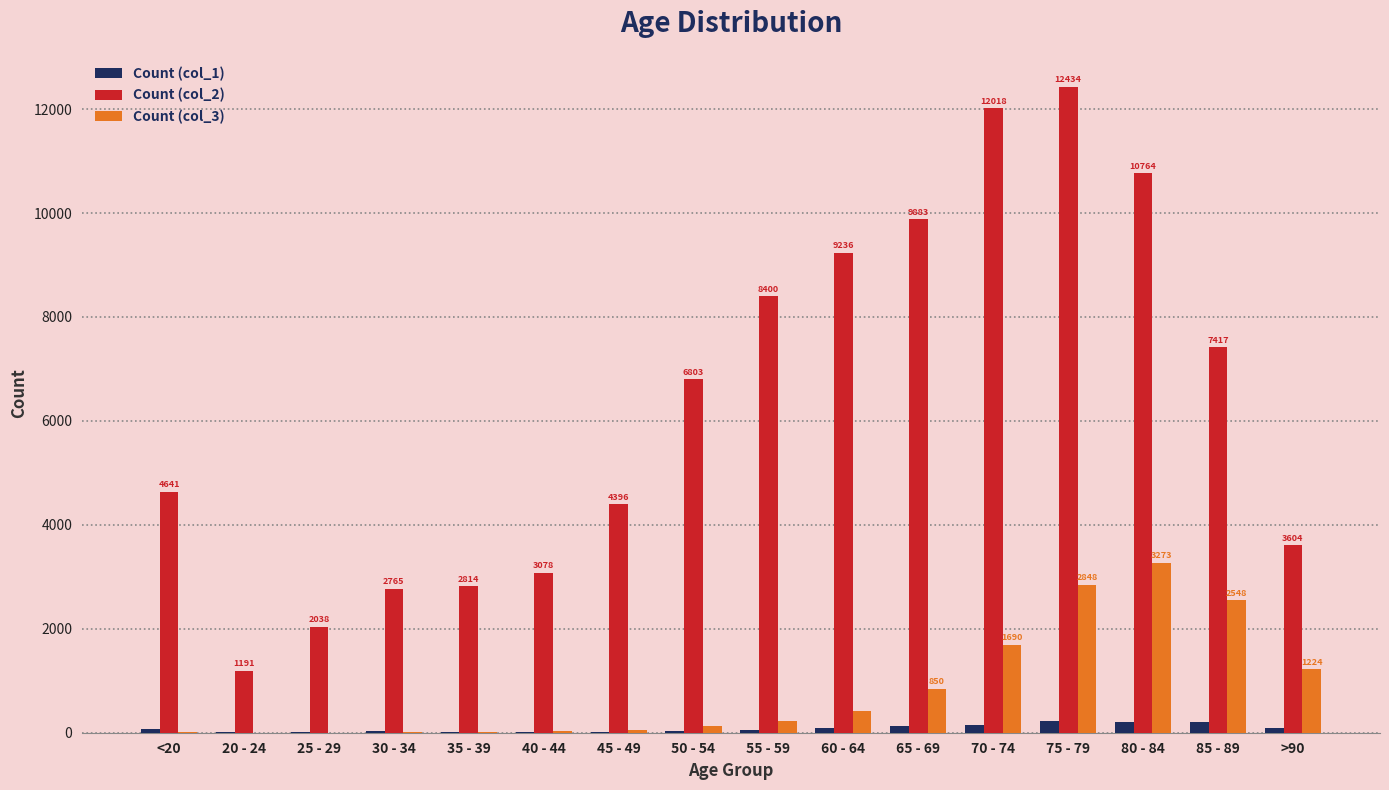

Is it true that Count (col_1) equals 23 at 45 - 49?

True